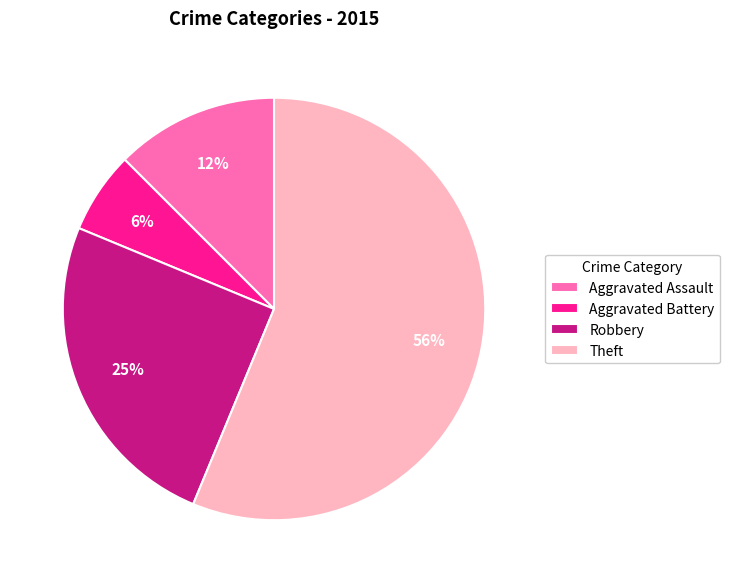

To the nearest percent, what is the average slice percentage?

25%